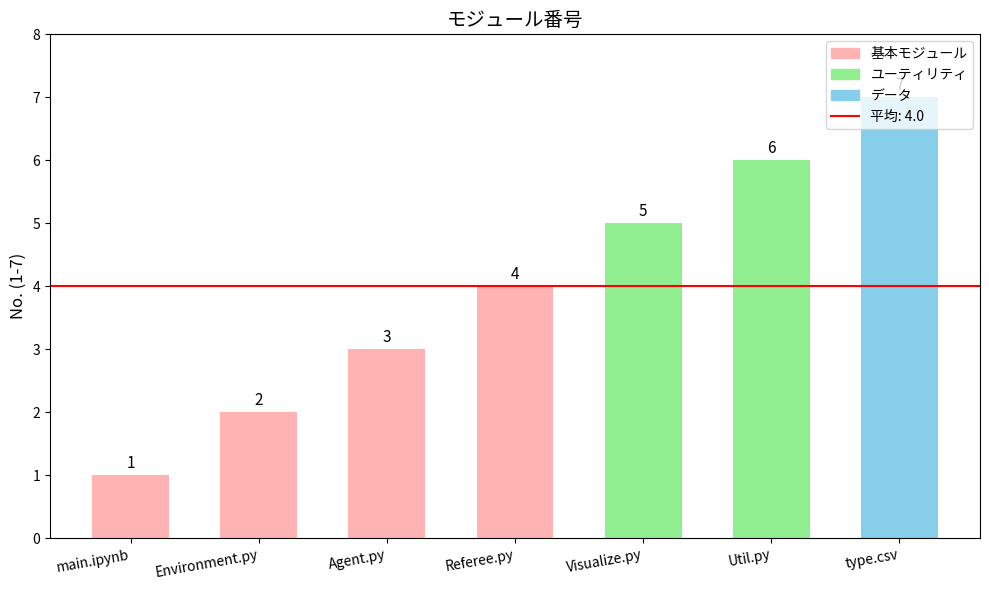

The chart shows a value of 1 at main.ipynb. True or false?

True